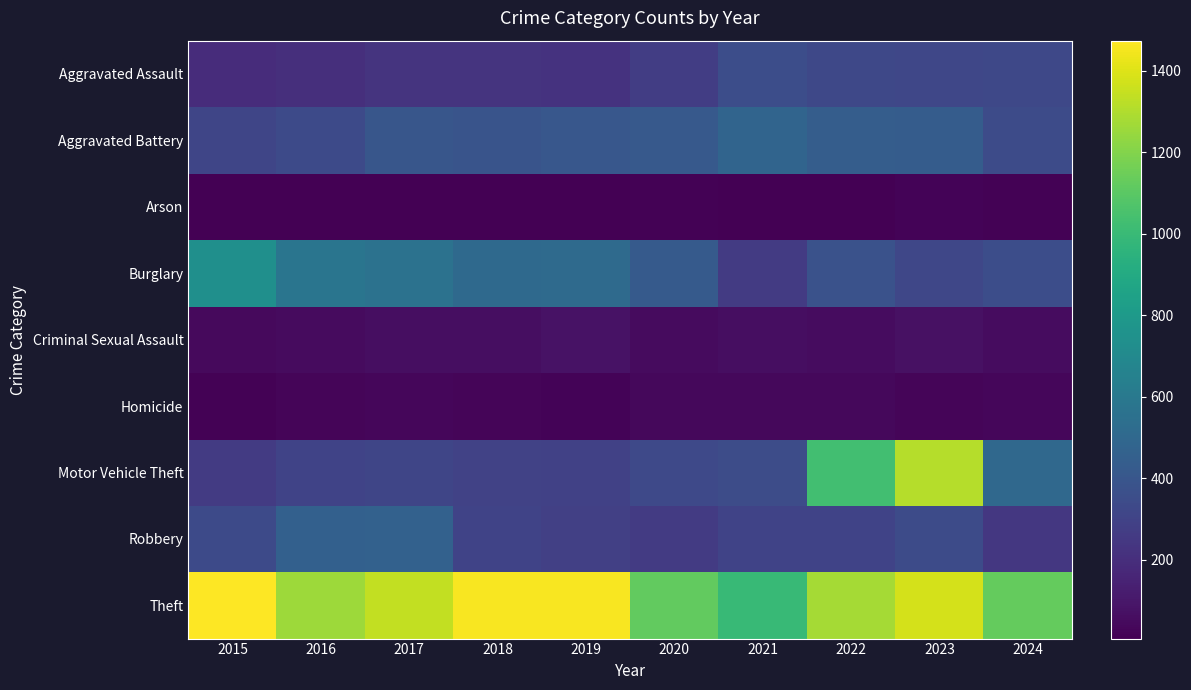

Rank the series by their maximum value, from lowest to highest.

Arson, Homicide, Criminal Sexual Assault, Aggravated Assault, Robbery, Aggravated Battery, Burglary, Motor Vehicle Theft, Theft